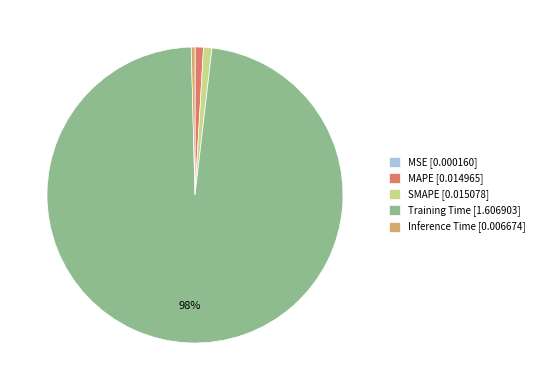

To the nearest percent, what percentage of the pie is SMAPE?

1%